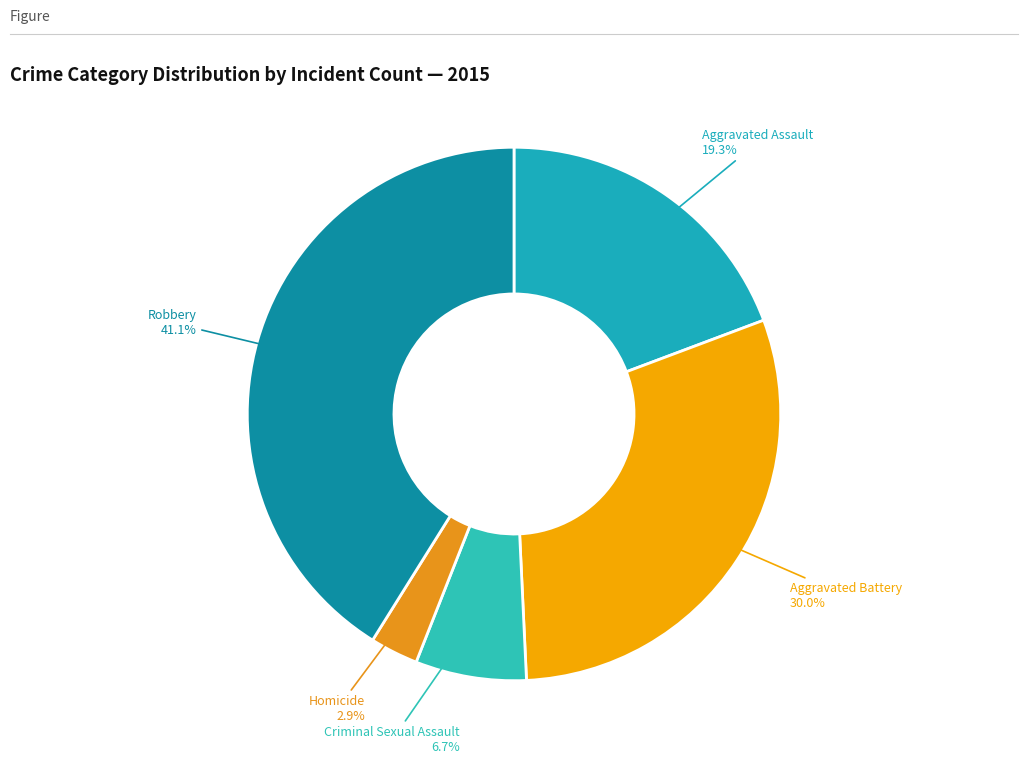

Is there any slice that represents more than half of the pie?

No